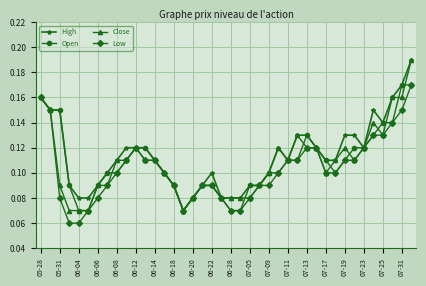

How many High values are between 0 and 1?

40